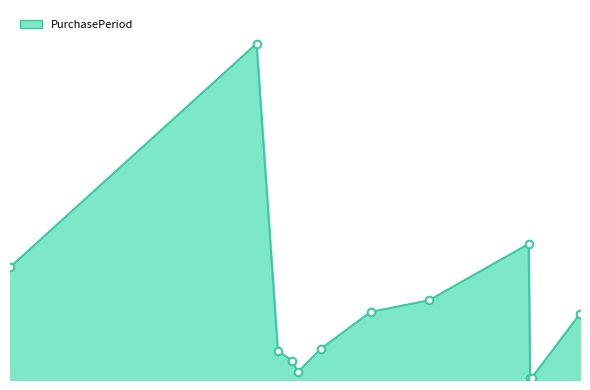

Is this an area chart (filled region under the line)?

Yes